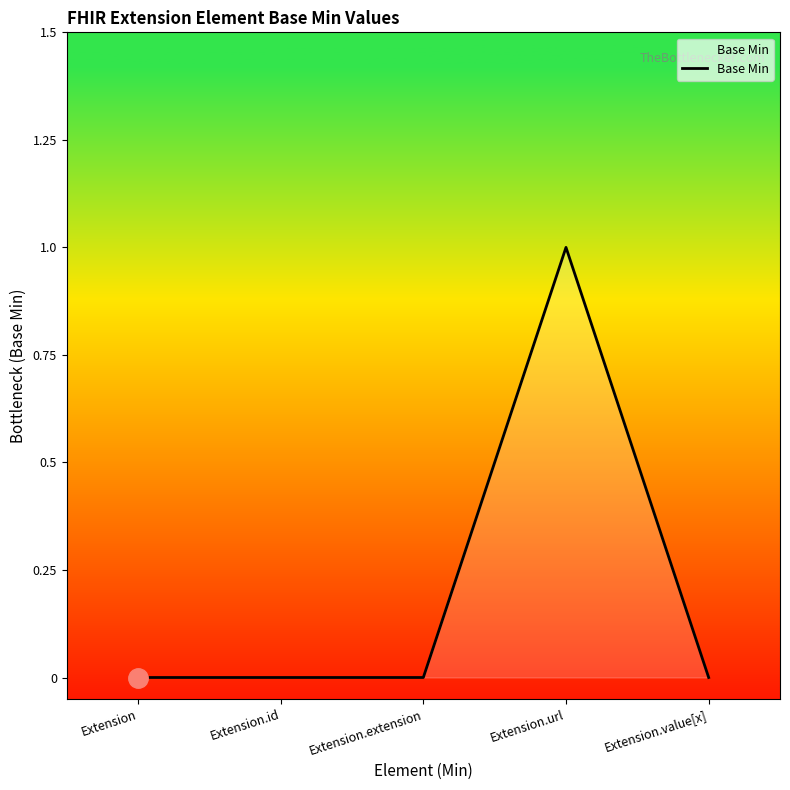

What is the sum of the values at Extension.url and Extension?

1